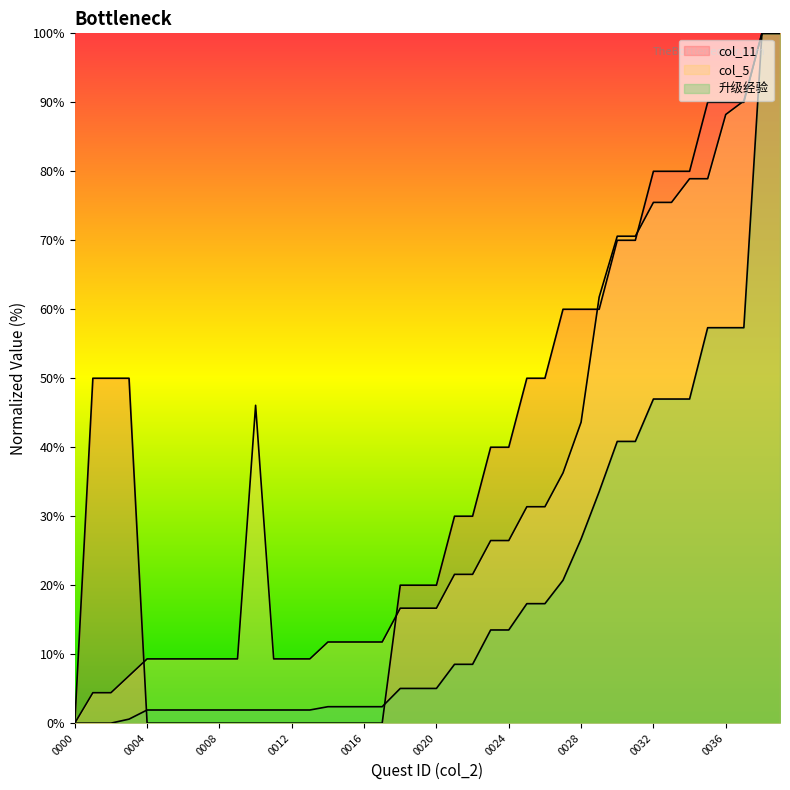

List the series in order of their peak value, lowest first.

col_11, col_5, 升级经验